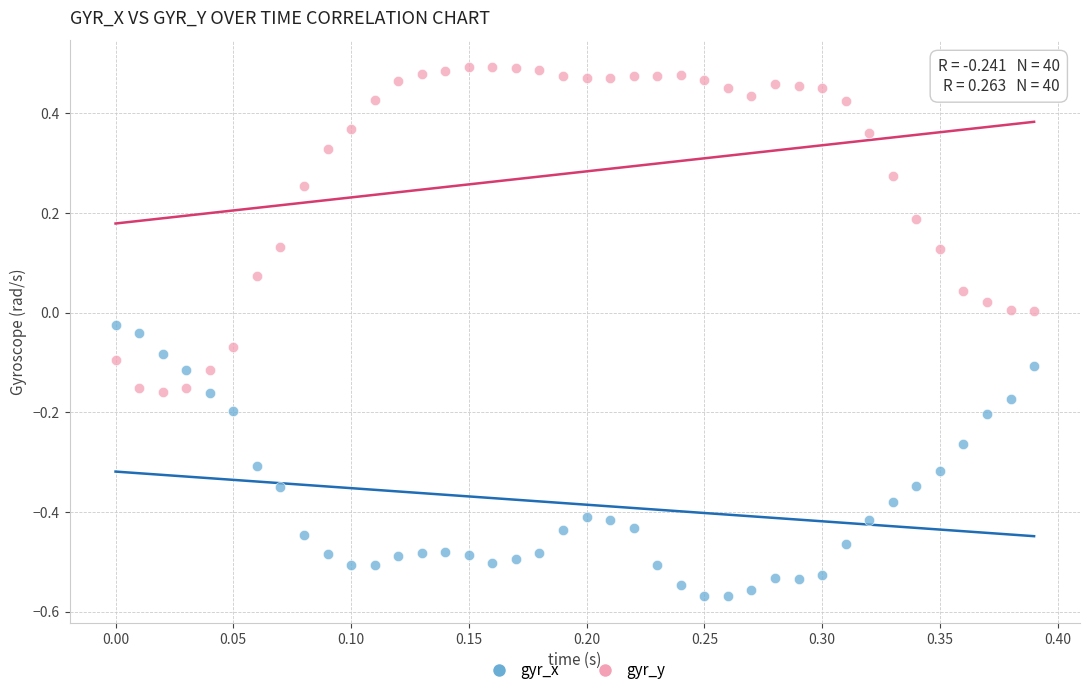

What are all the series names shown in the legend?

gyr_x, gyr_y